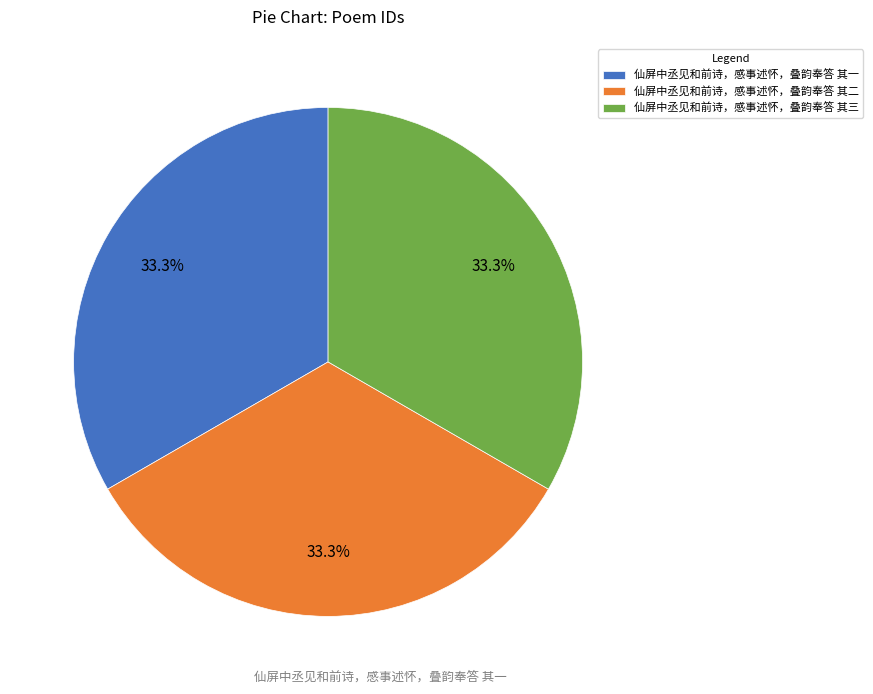

To the nearest percent, what percentage of the pie is 仙屏中丞见和前诗，感事述怀，叠韵奉答 其二?

33%